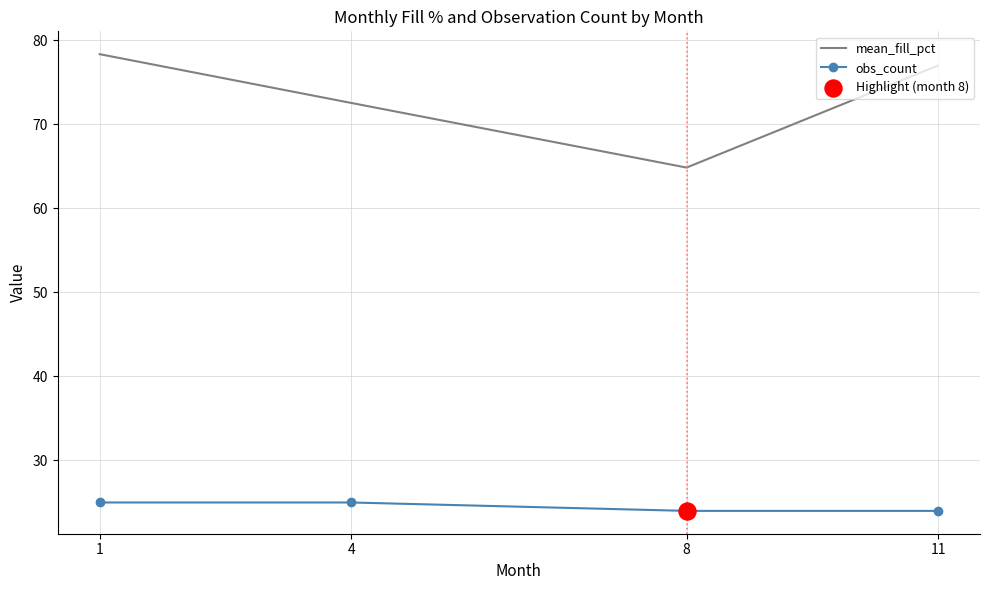

What is the total value across all series at 1?

103.3